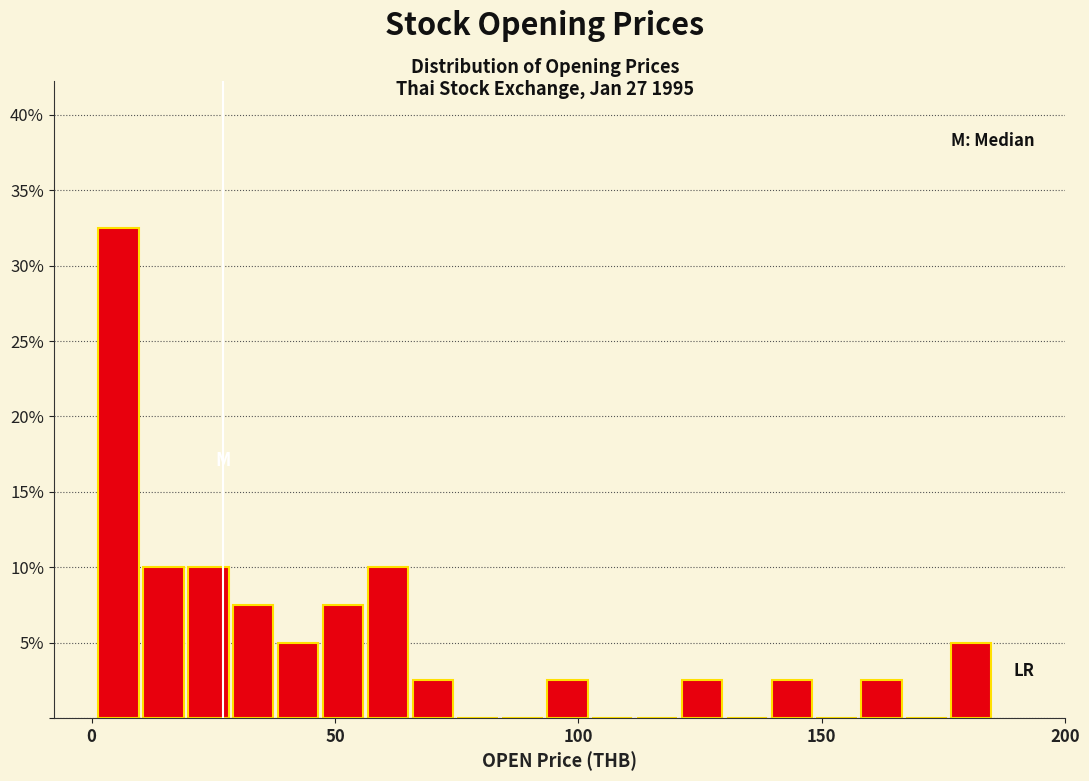

Read against the x-axis, roughly where is the centre of the tallest bar?

5